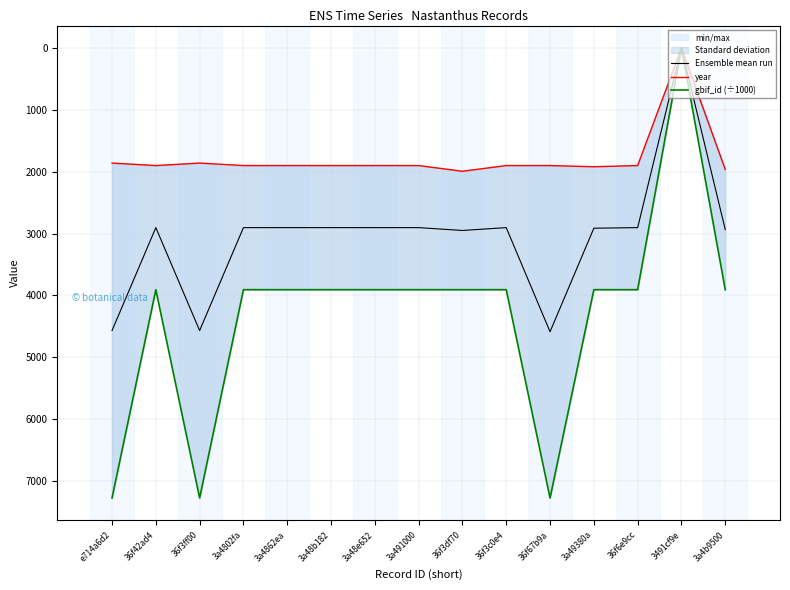

How many values in the year series are below 1900?

3